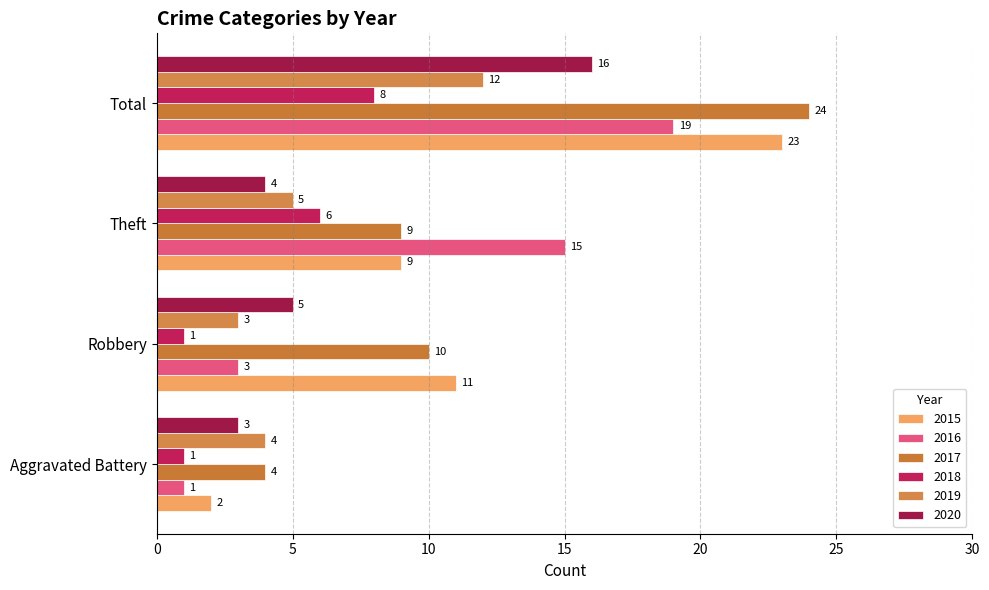

What is the average value of the 2020 series?

7